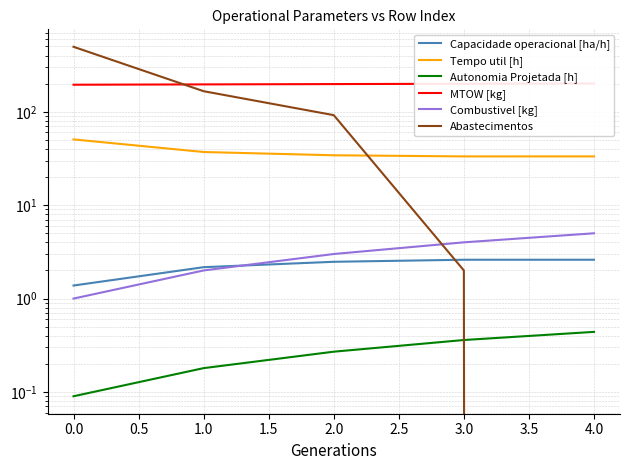

True or false: Capacidade operacional [ha/h] and MTOW [kg] cross at least once.

False